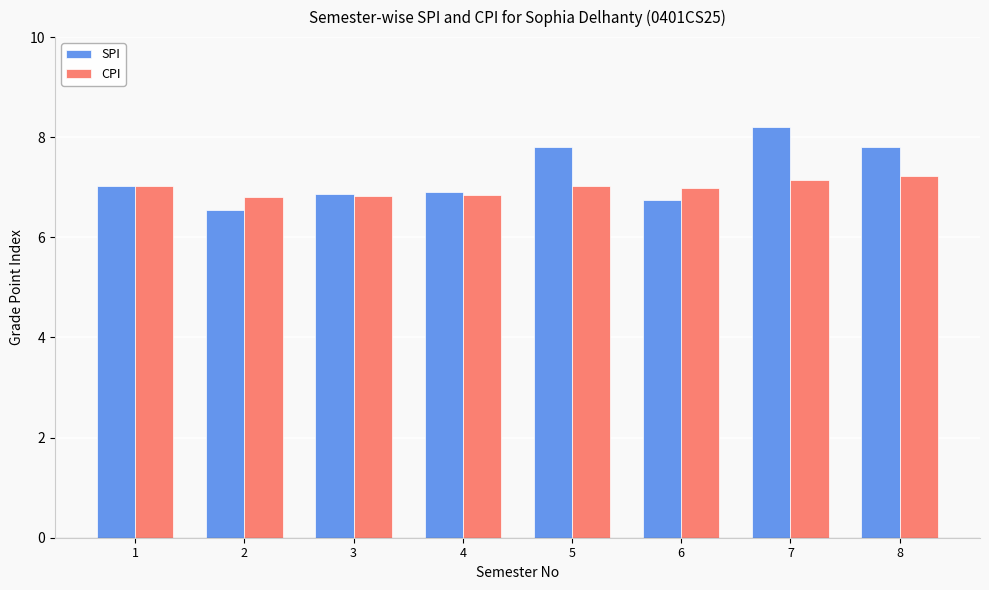

Is the value of CPI at 2 greater than the value of SPI at 8?

No